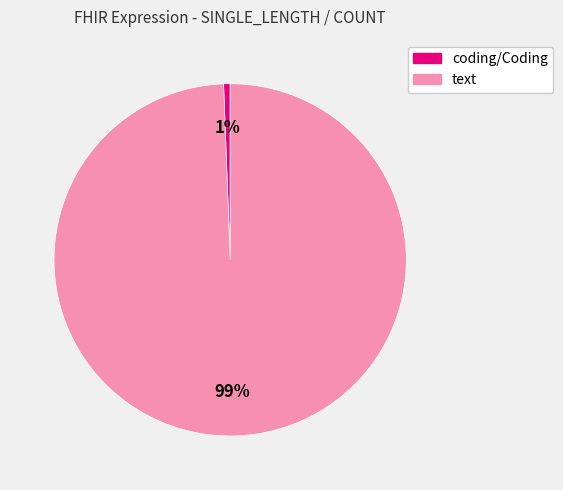

Combined, do text and coding/Coding account for over 50%?

Yes